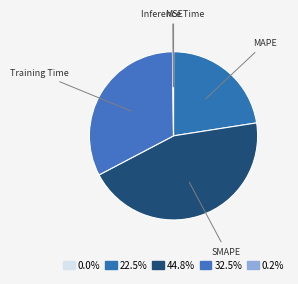

Rank the categories by value from highest to lowest.

SMAPE, Training Time, MAPE, Inference Time, MSE